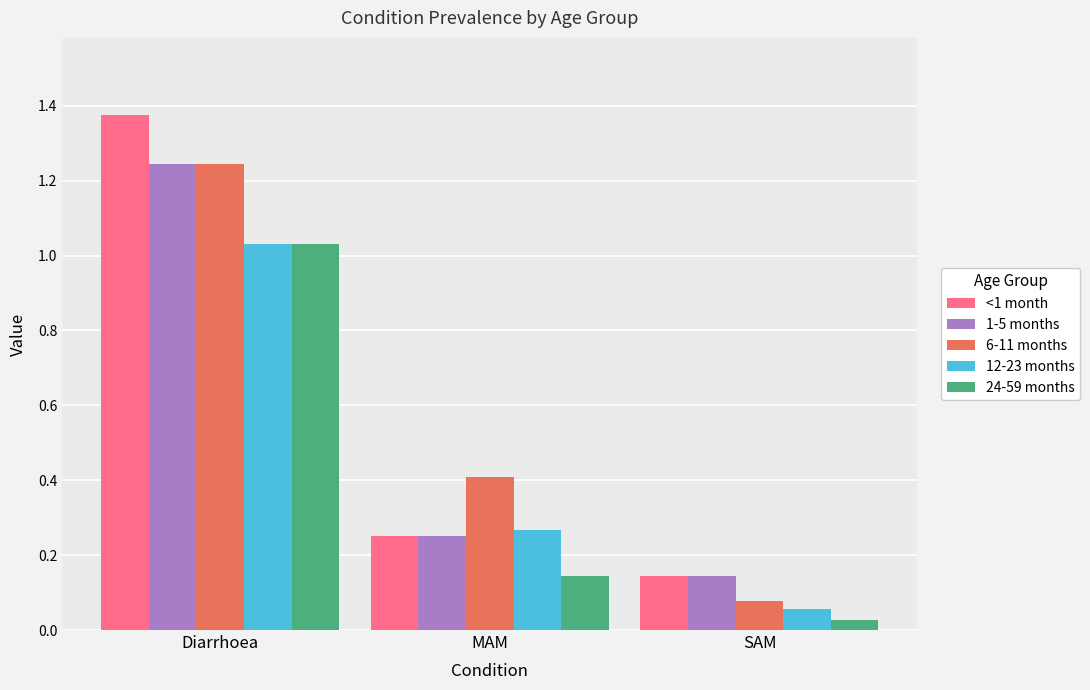

Rank the categories by 1-5 months value from lowest to highest.

SAM, MAM, Diarrhoea